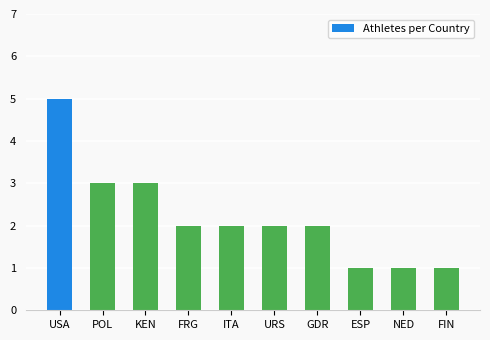

The value at URS is 2. True or false?

True